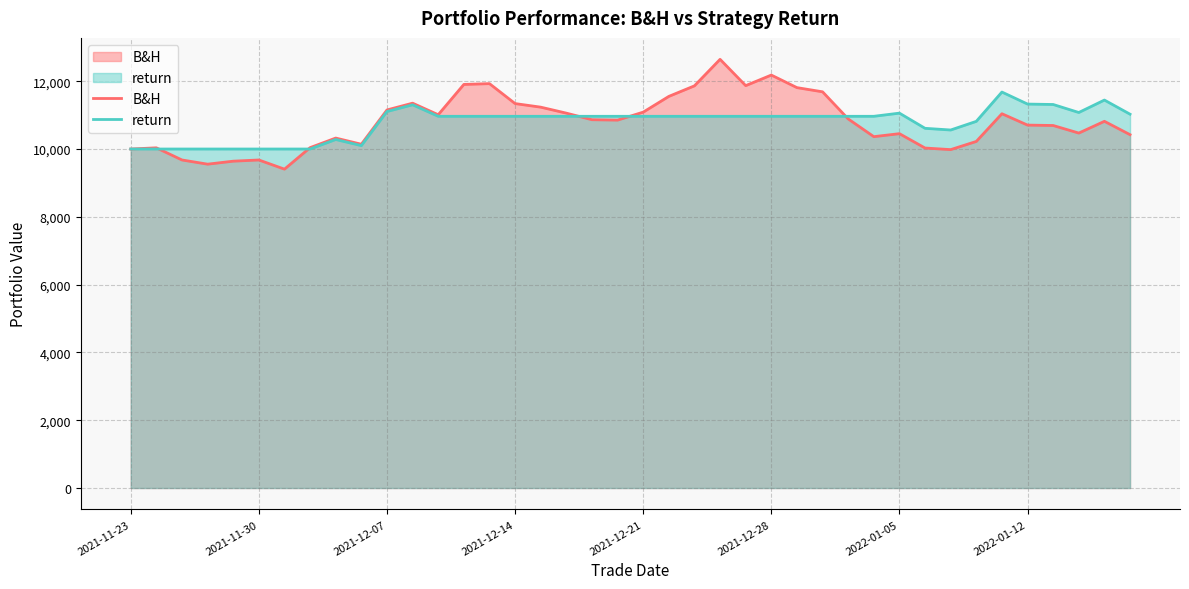

How many intersections are there between return and B&H?

5